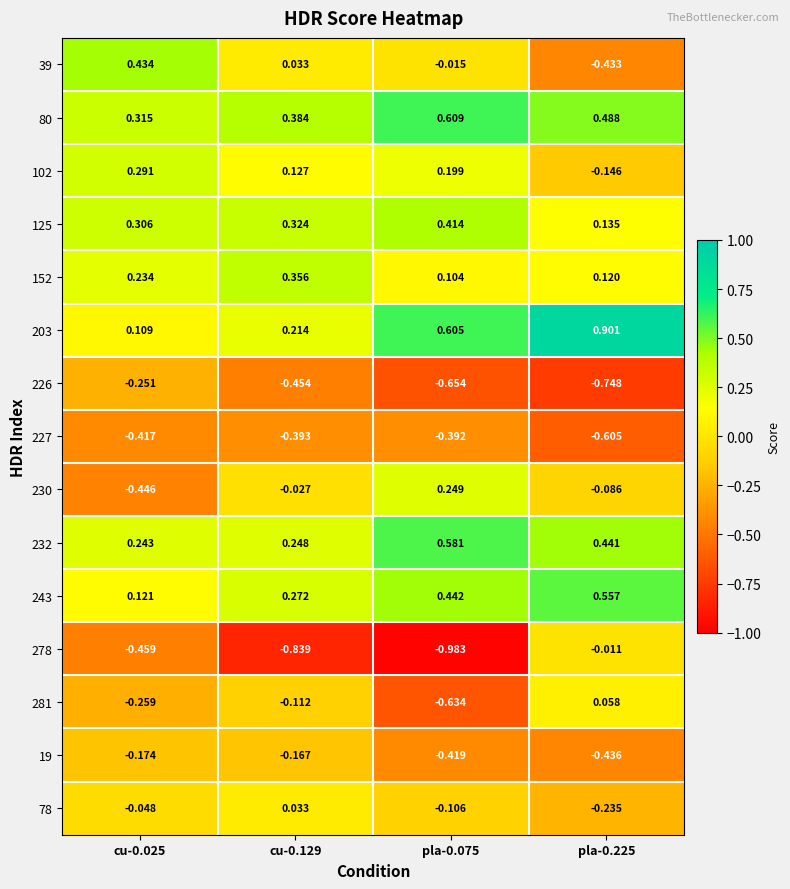

What is the maximum value shown in the chart?

0.9